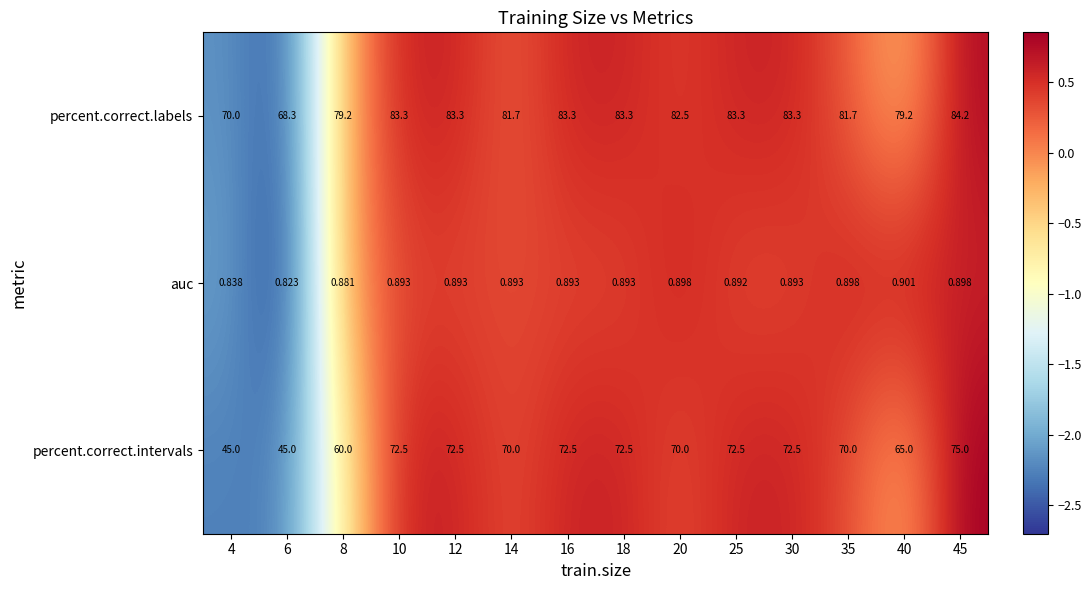

Which series has the widest spread of values?

percent.correct.intervals